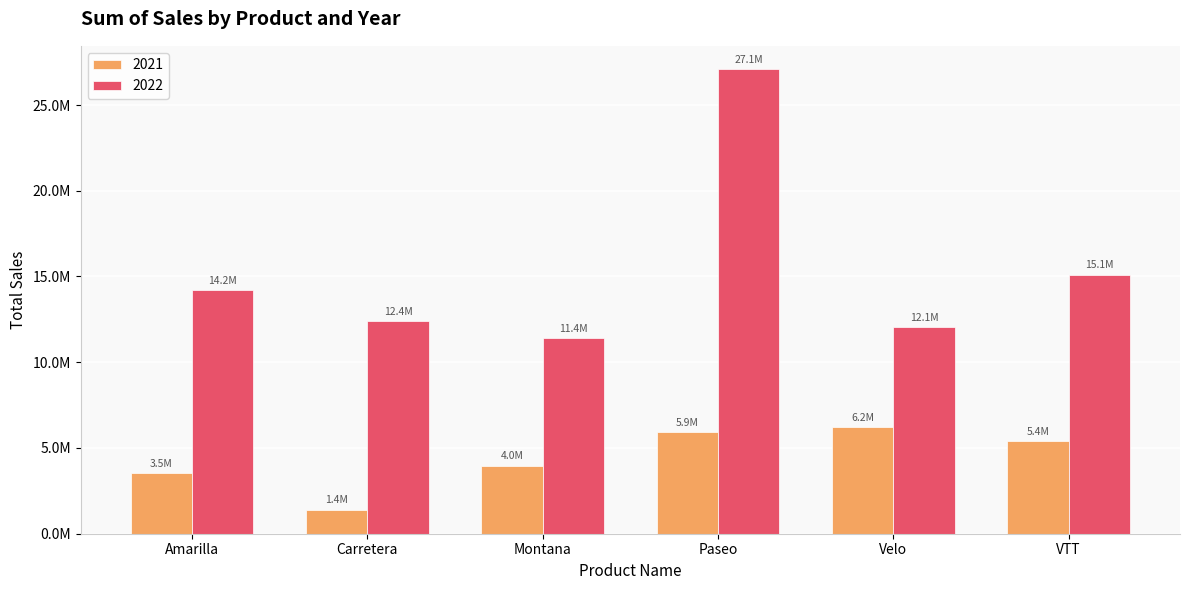

Are the bars grouped side by side (vs. stacked)?

Yes